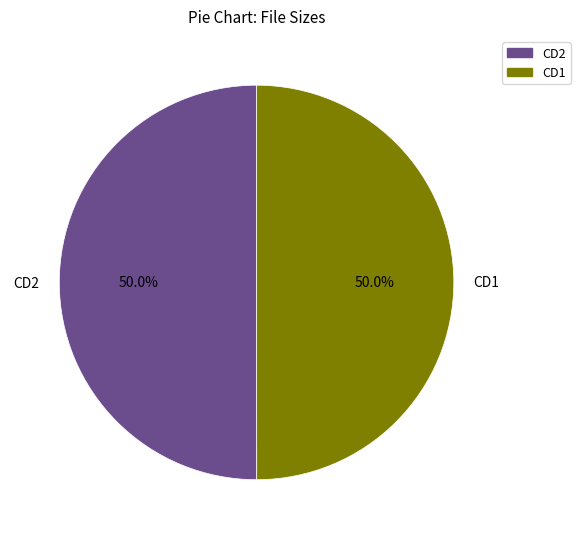

Combined, what portion of the pie is CD1 and CD2?

100.0%